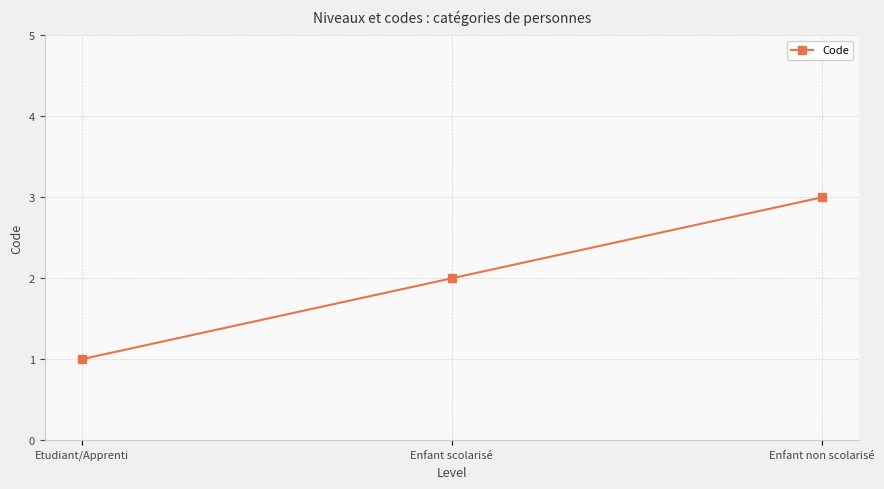

What value does the data have at Enfant non scolarisé?

3